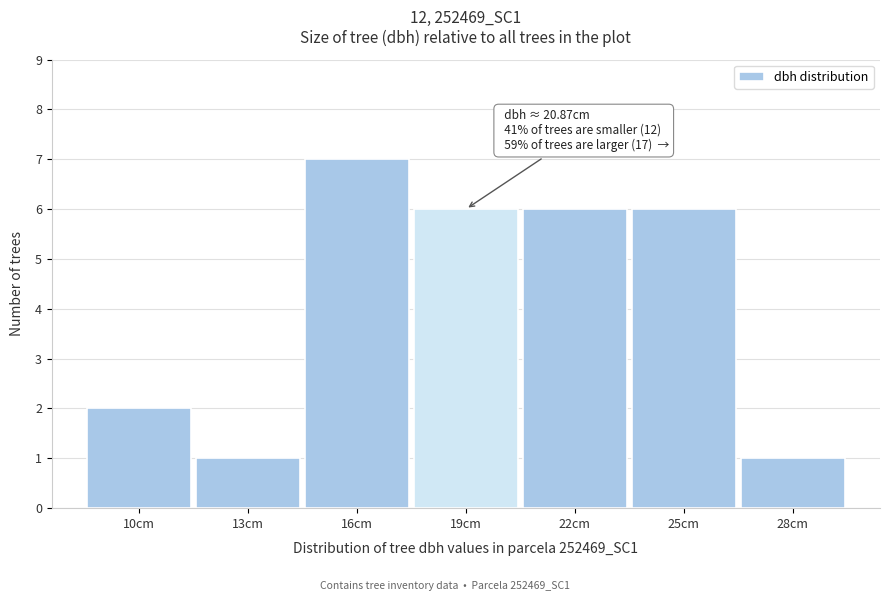

Reading right to left, list all the values displayed in this chart.

1	6	6	6	7	1	2